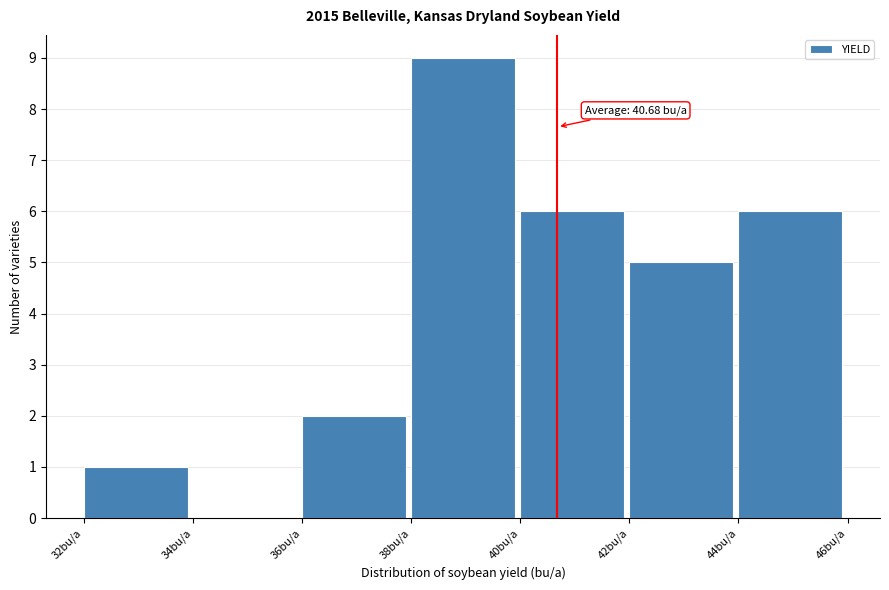

Over which range of the x-axis is the bar tallest?

38 to 40